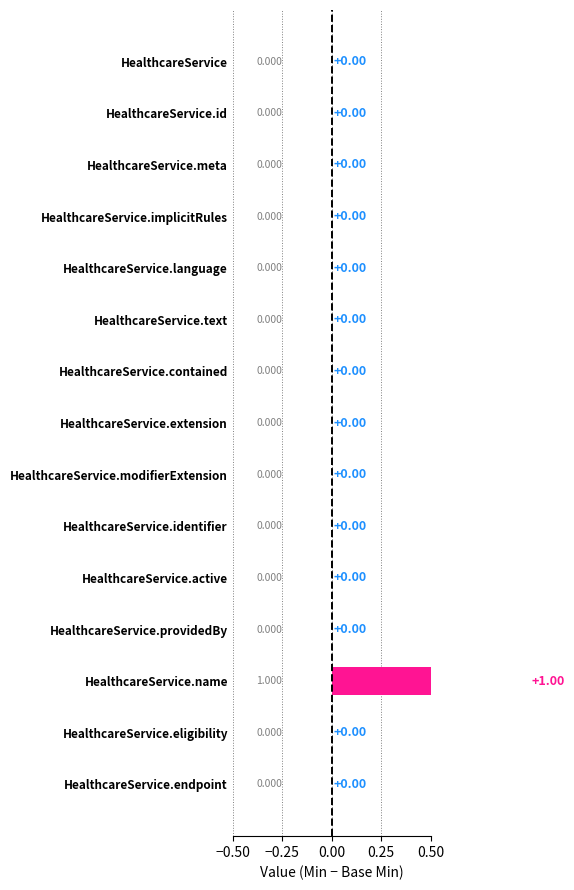

How many data points are above 0?

1